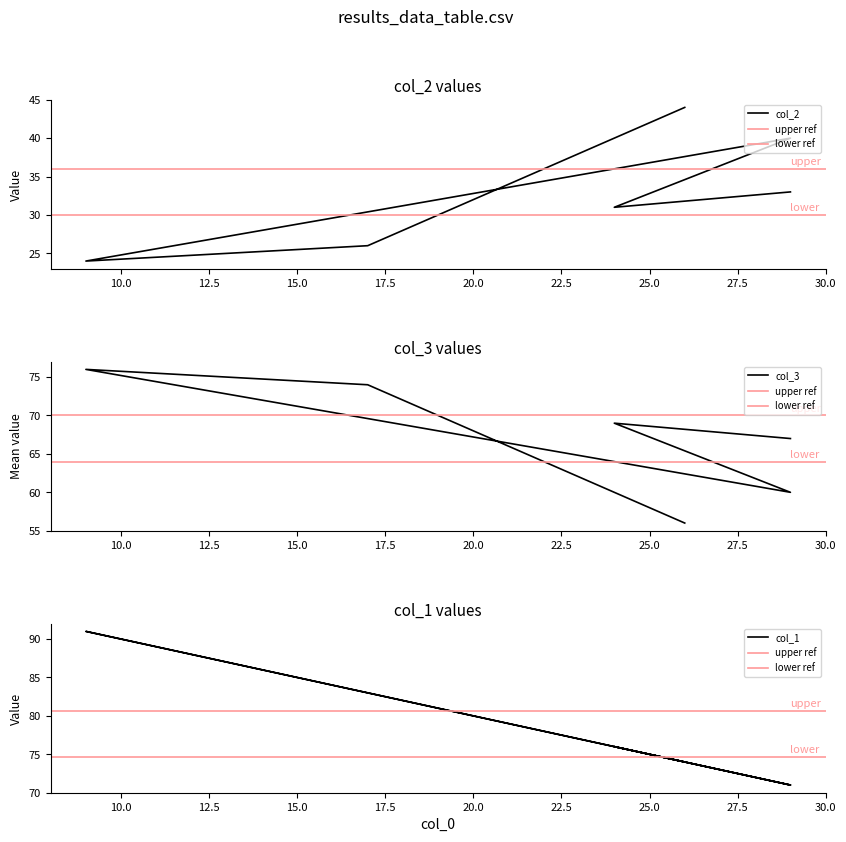

At which category does col_1 reach its first local peak?

24